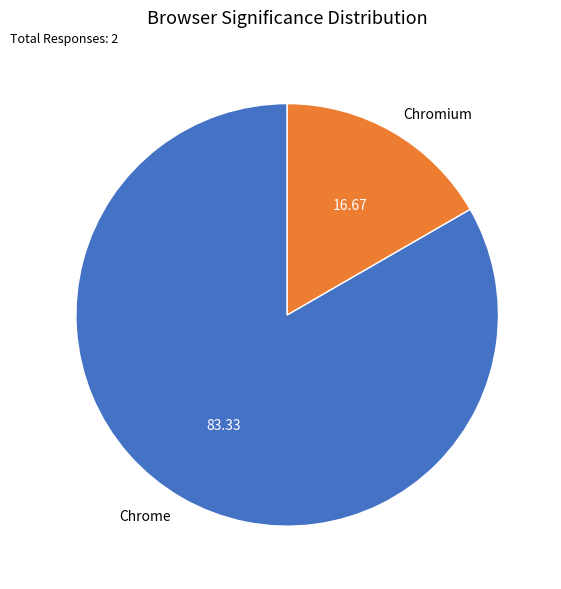

What is the majority slice?

Chrome